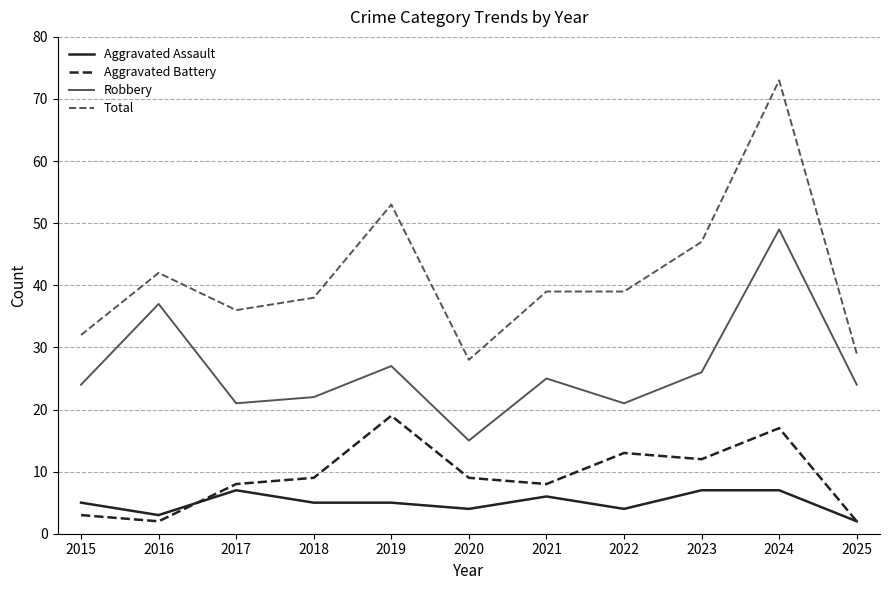

What is the spread (max minus min) of values at 2021?

33